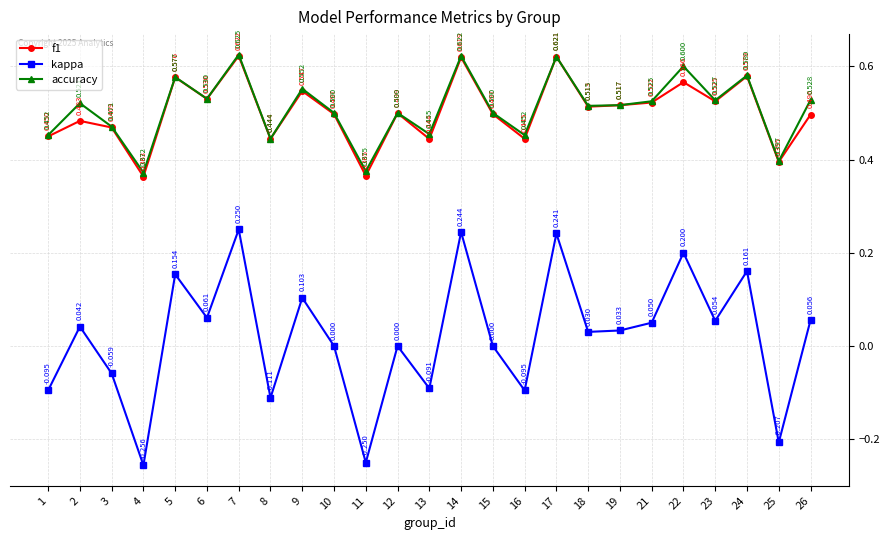

Which category has the lowest value in the f1 series?

4